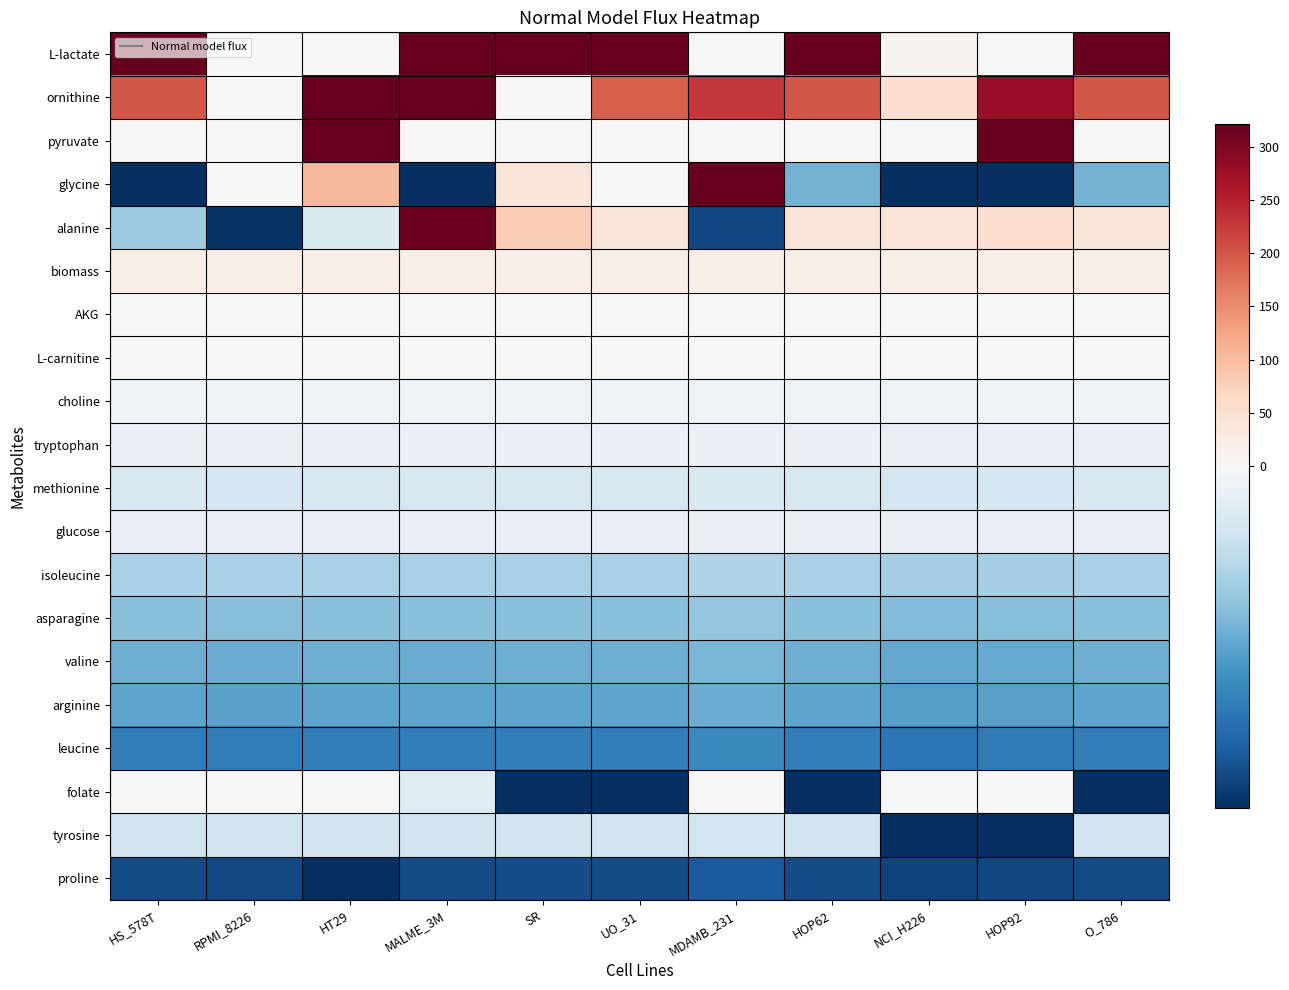

Between SR and NCI_H226, which series saw the biggest shift?

L-lactate